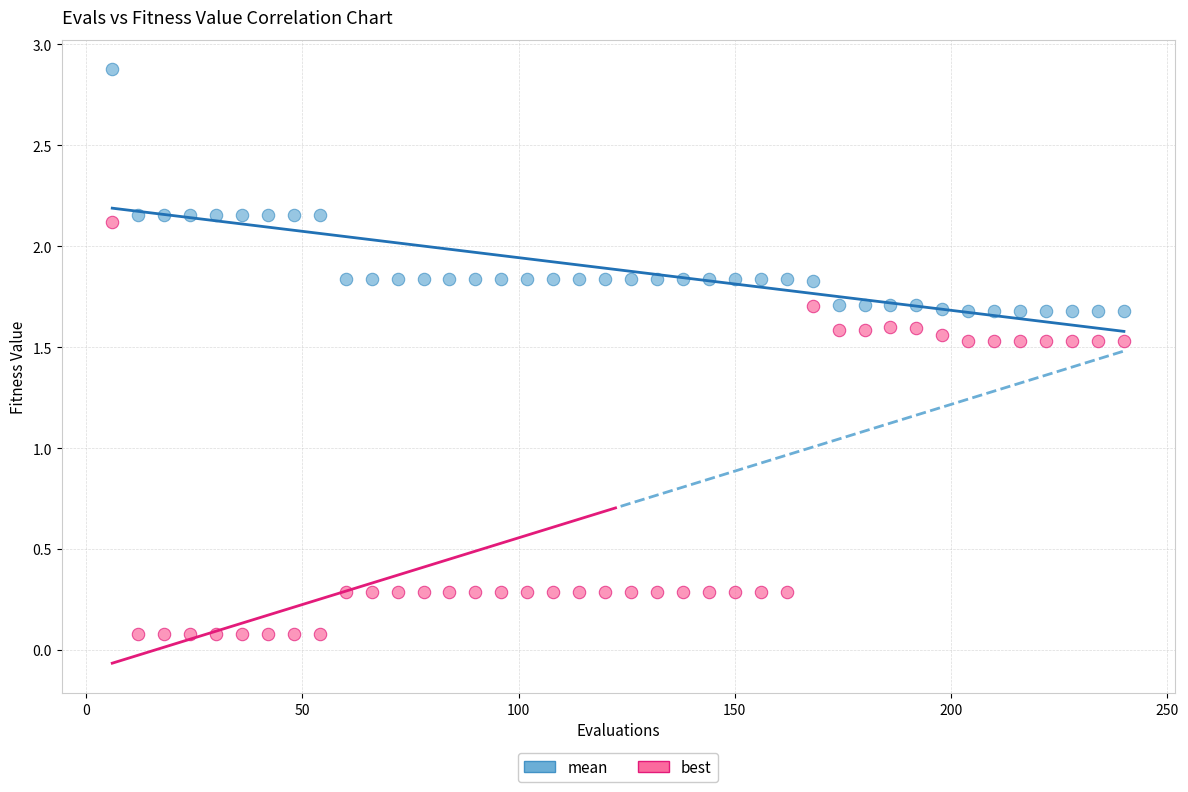

Which series contains the lowest Y value?

best